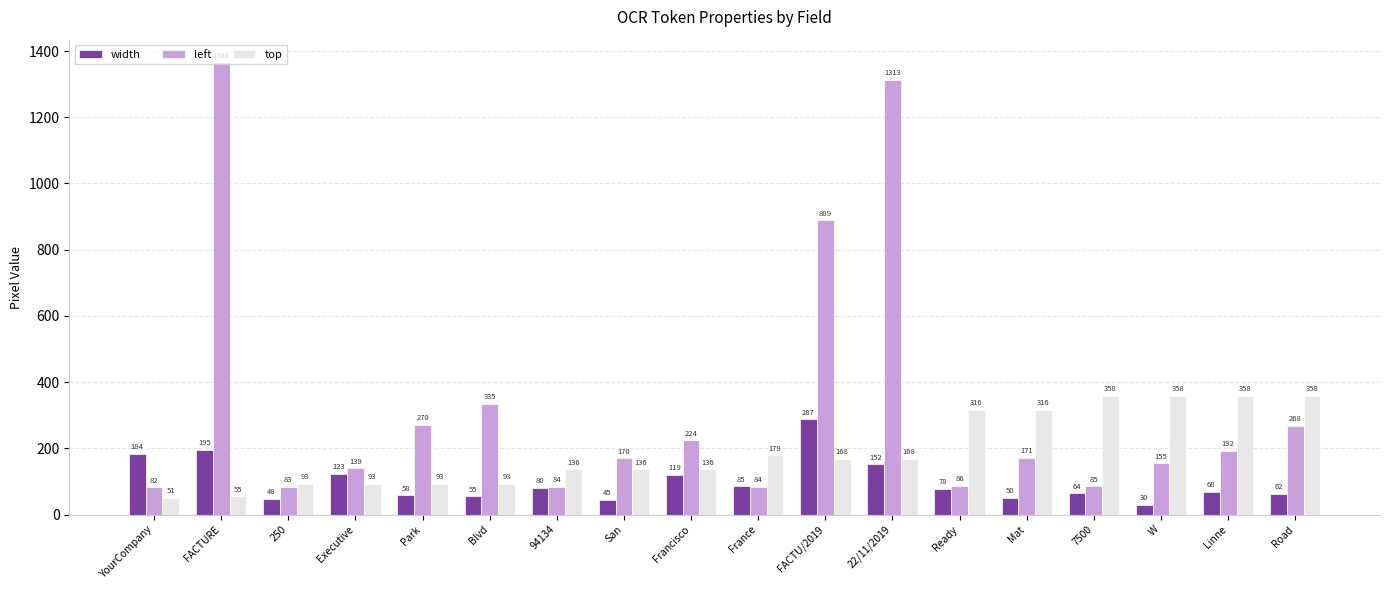

What is the lowest value of the left series?

82